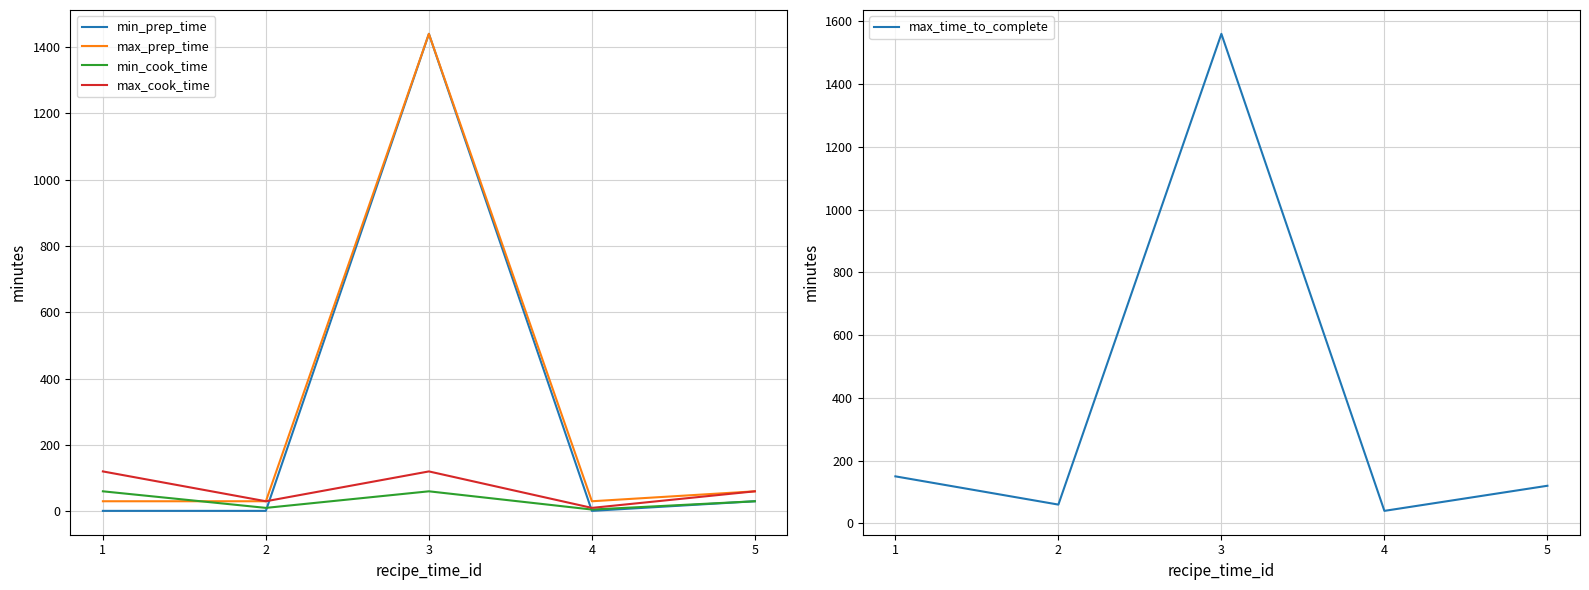

At which label does min_cook_time first exceed 30?

1